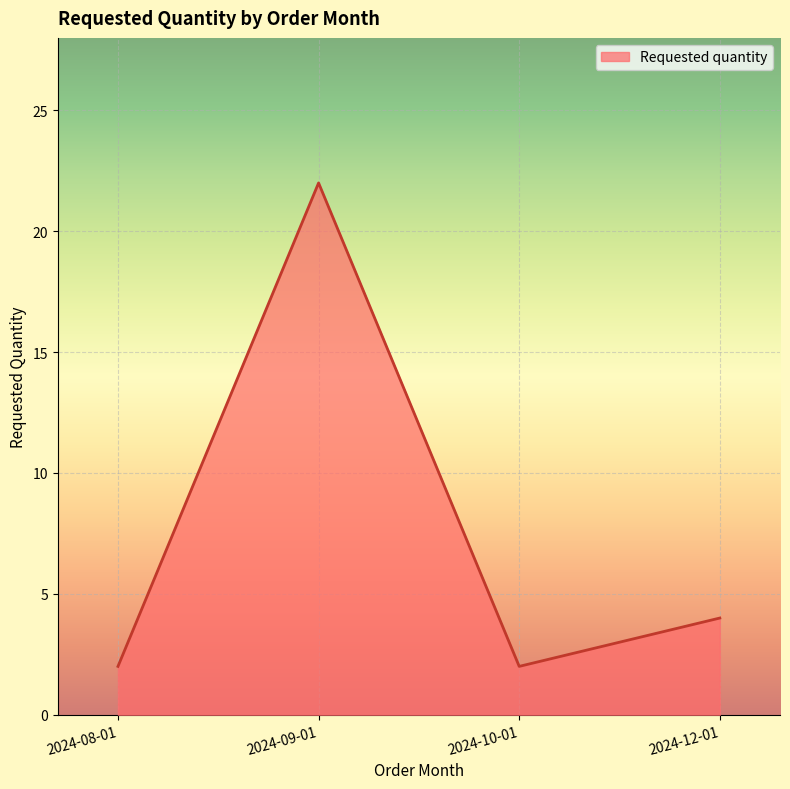

How many lines are shown in the chart?

1